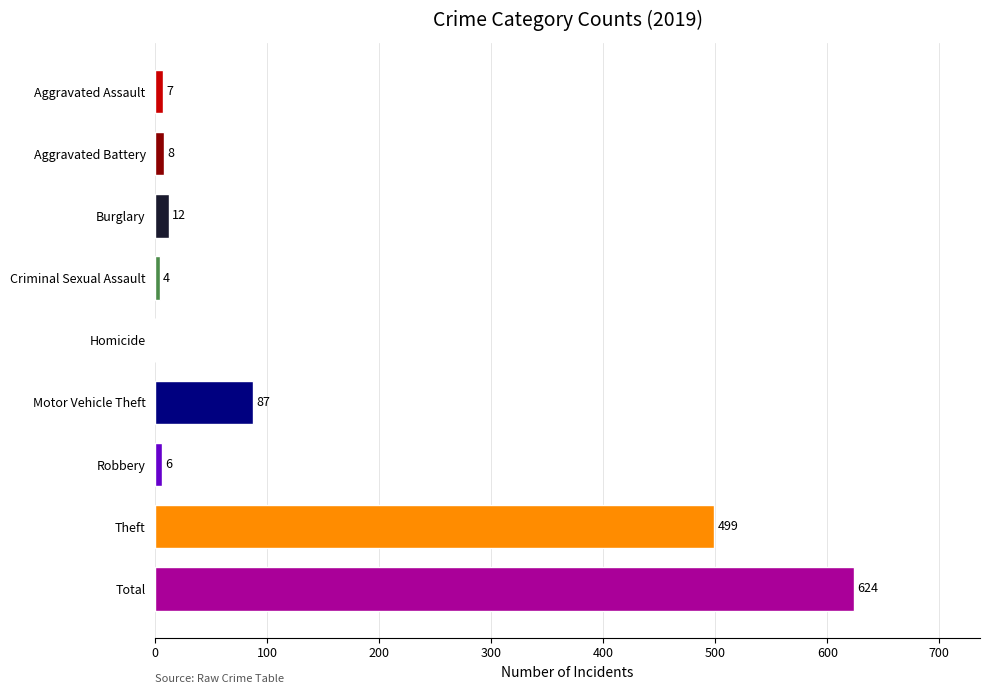

True or false: the data shows 624 at Total.

True